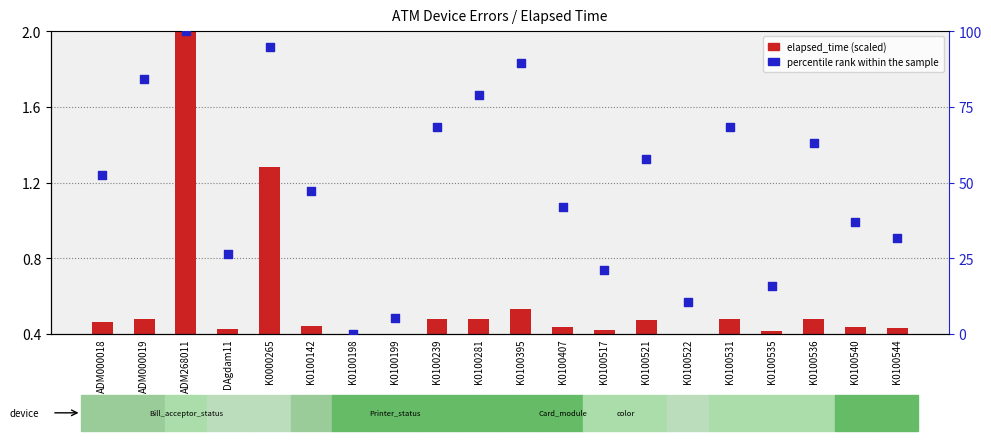

At how many categories does at least one series exceed 77?

5